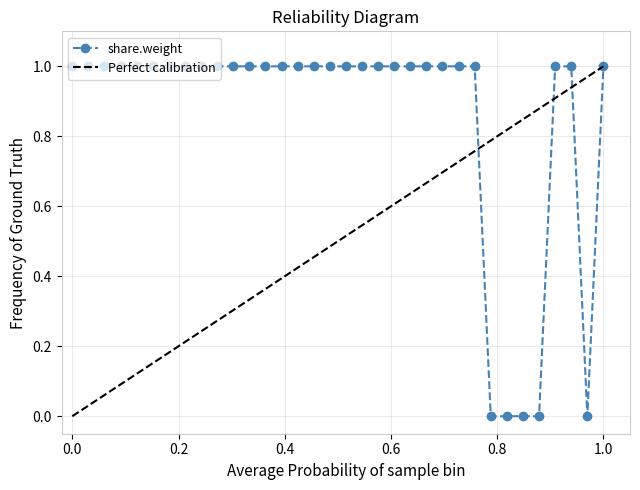

The value of share.weight at 0.0 is 2. True or false?

False